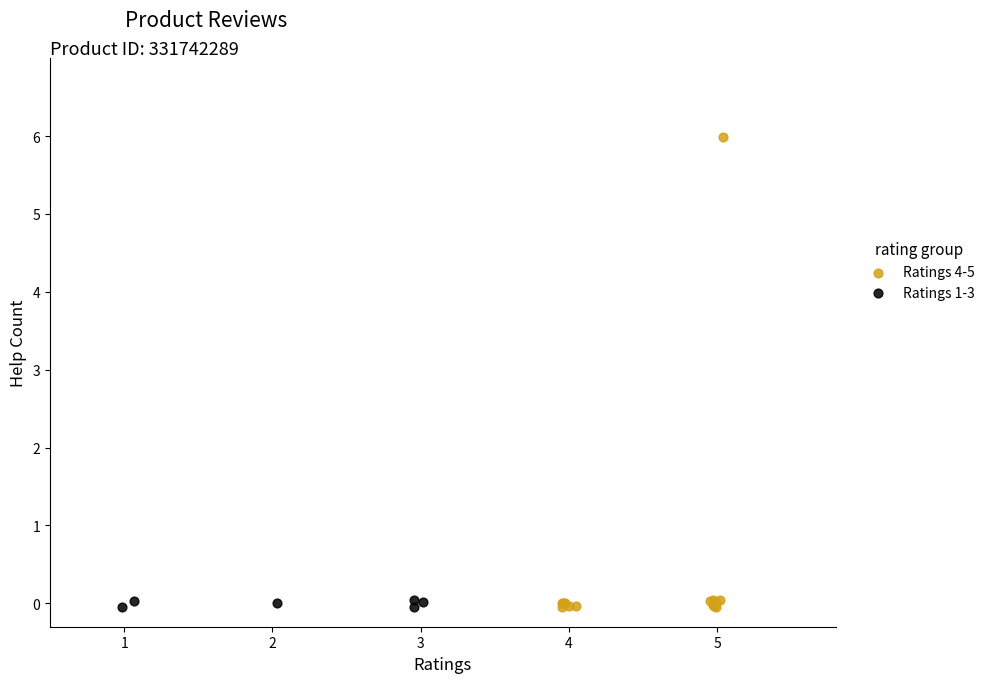

What are all the series names shown in the legend?

Ratings 4-5, Ratings 1-3